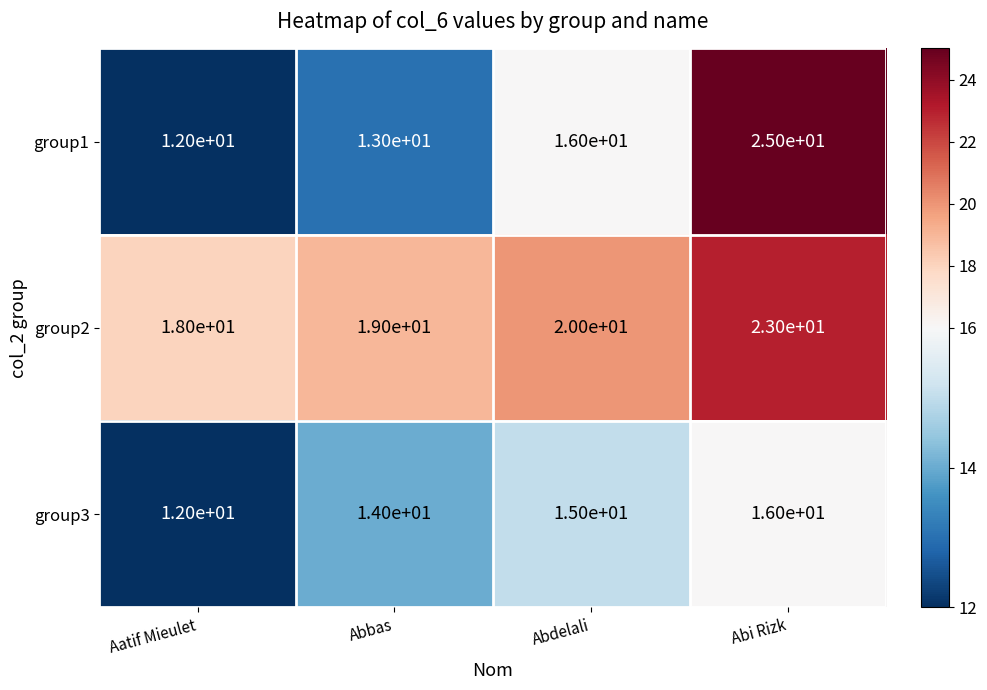

What is the maximum value shown in the chart?

25